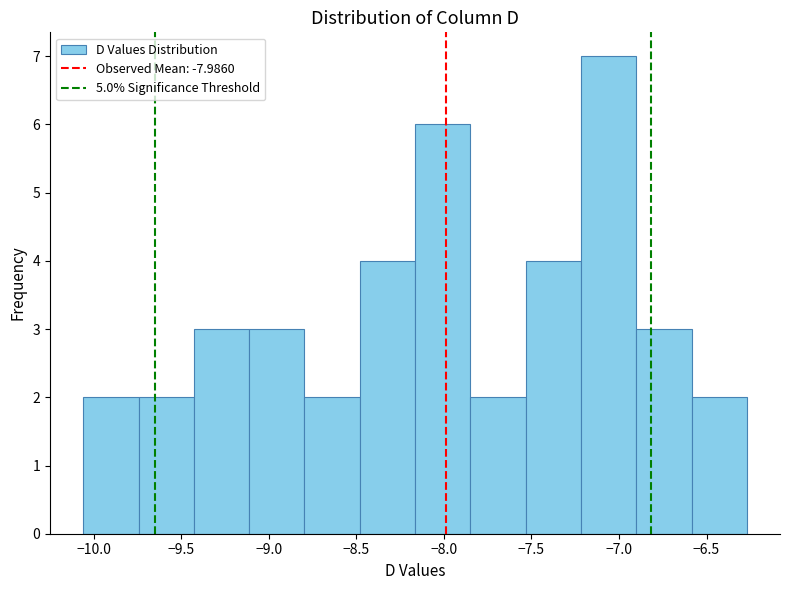

Over which range of the x-axis is the bar tallest?

-7.20 to -6.90